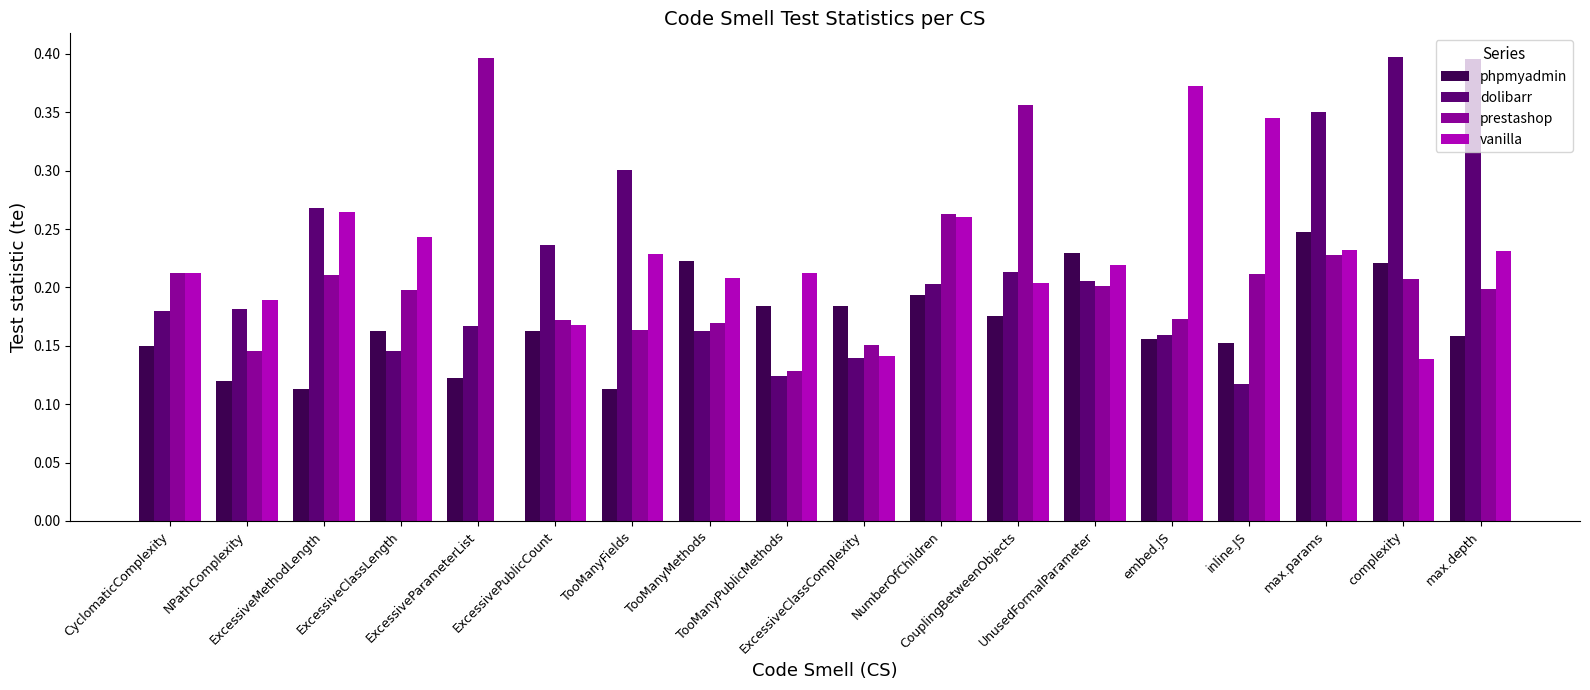

What is the sum of all dolibarr values?

3.9